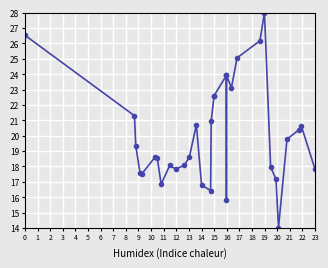

What is the difference between the second highest and second lowest values?

10.7